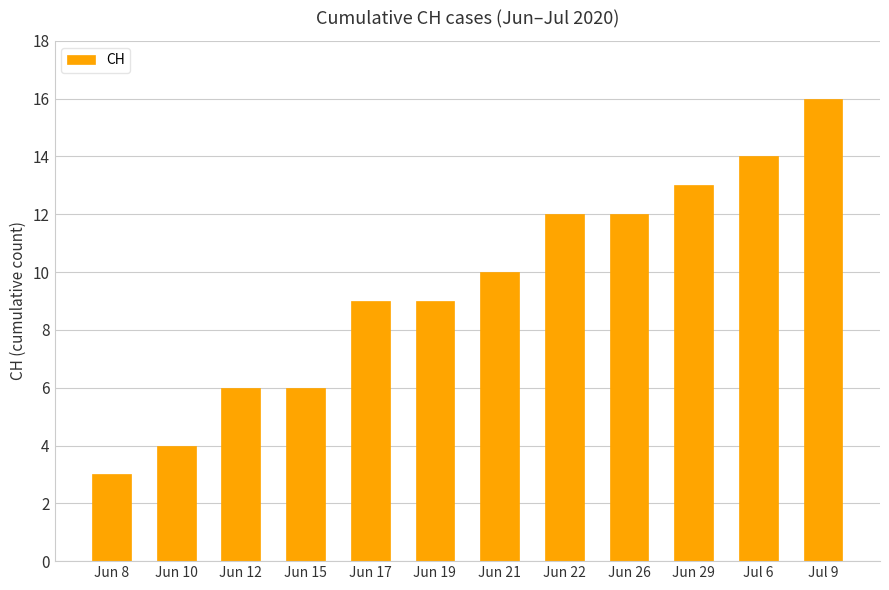

Reading left to right, what are all the values shown in this chart?

3	4	6	6	9	9	10	12	12	13	14	16